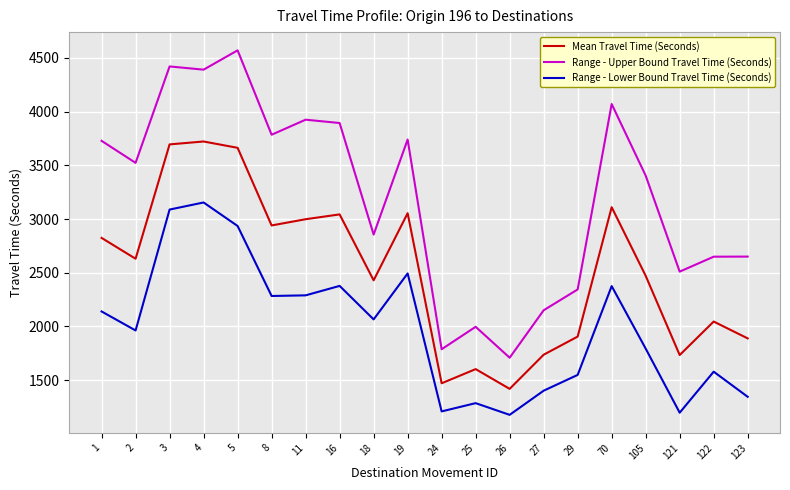

At which category does Range - Upper Bound Travel Time (Seconds) reach its first local valley?

2